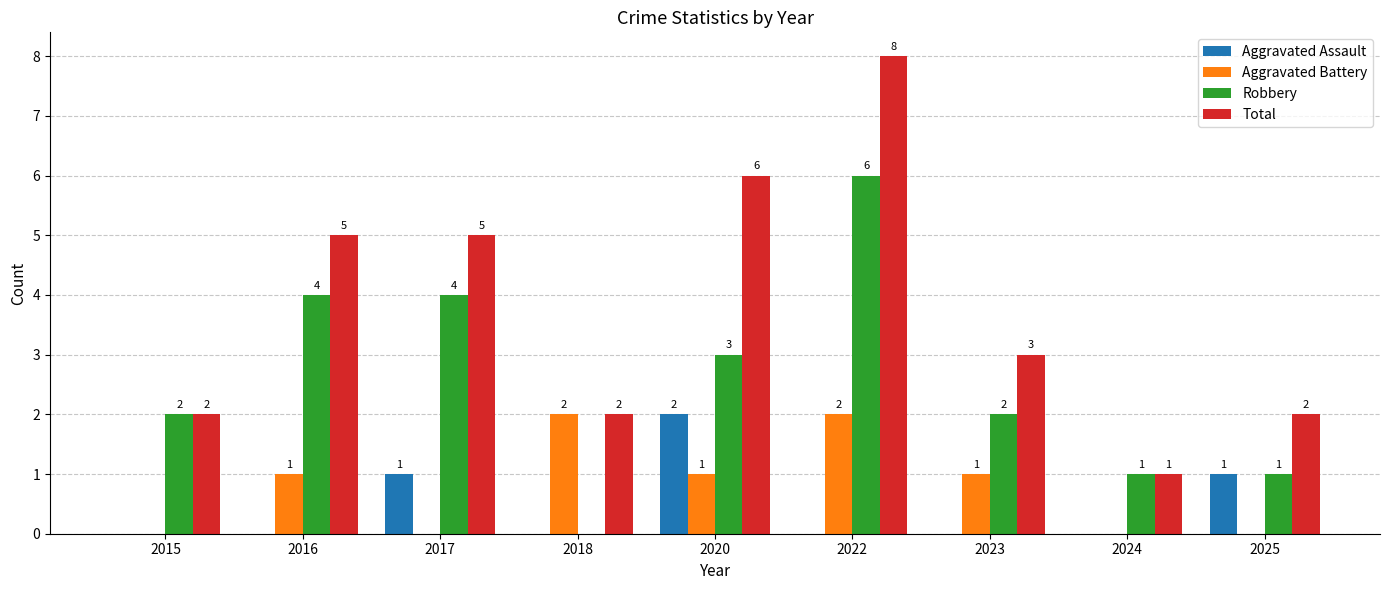

Is the value of Total at 2020 greater than the value of Aggravated Battery at 2018?

Yes